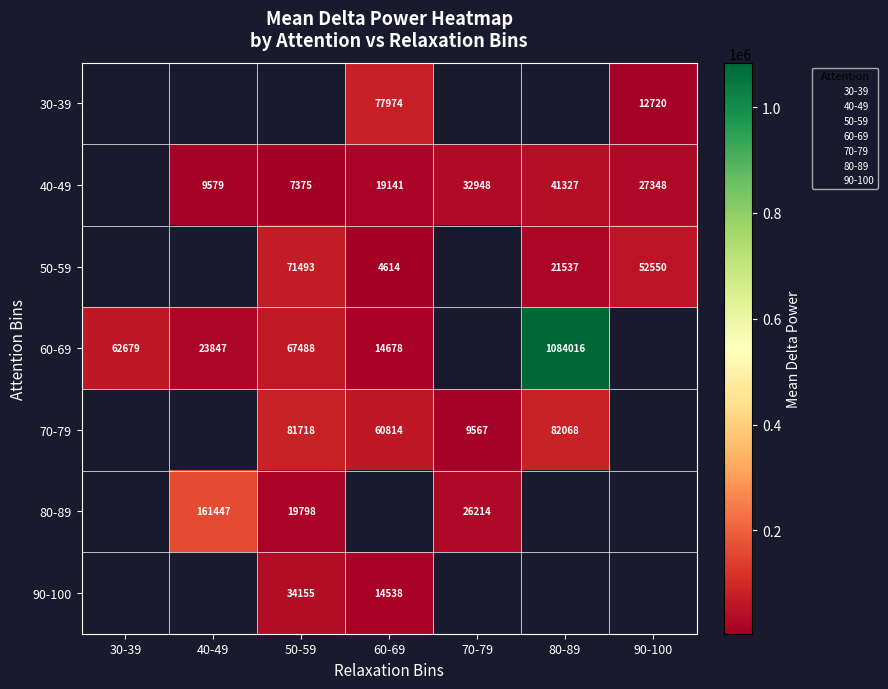

Between 80-89 and 90-100, which series saw the biggest shift?

50-59